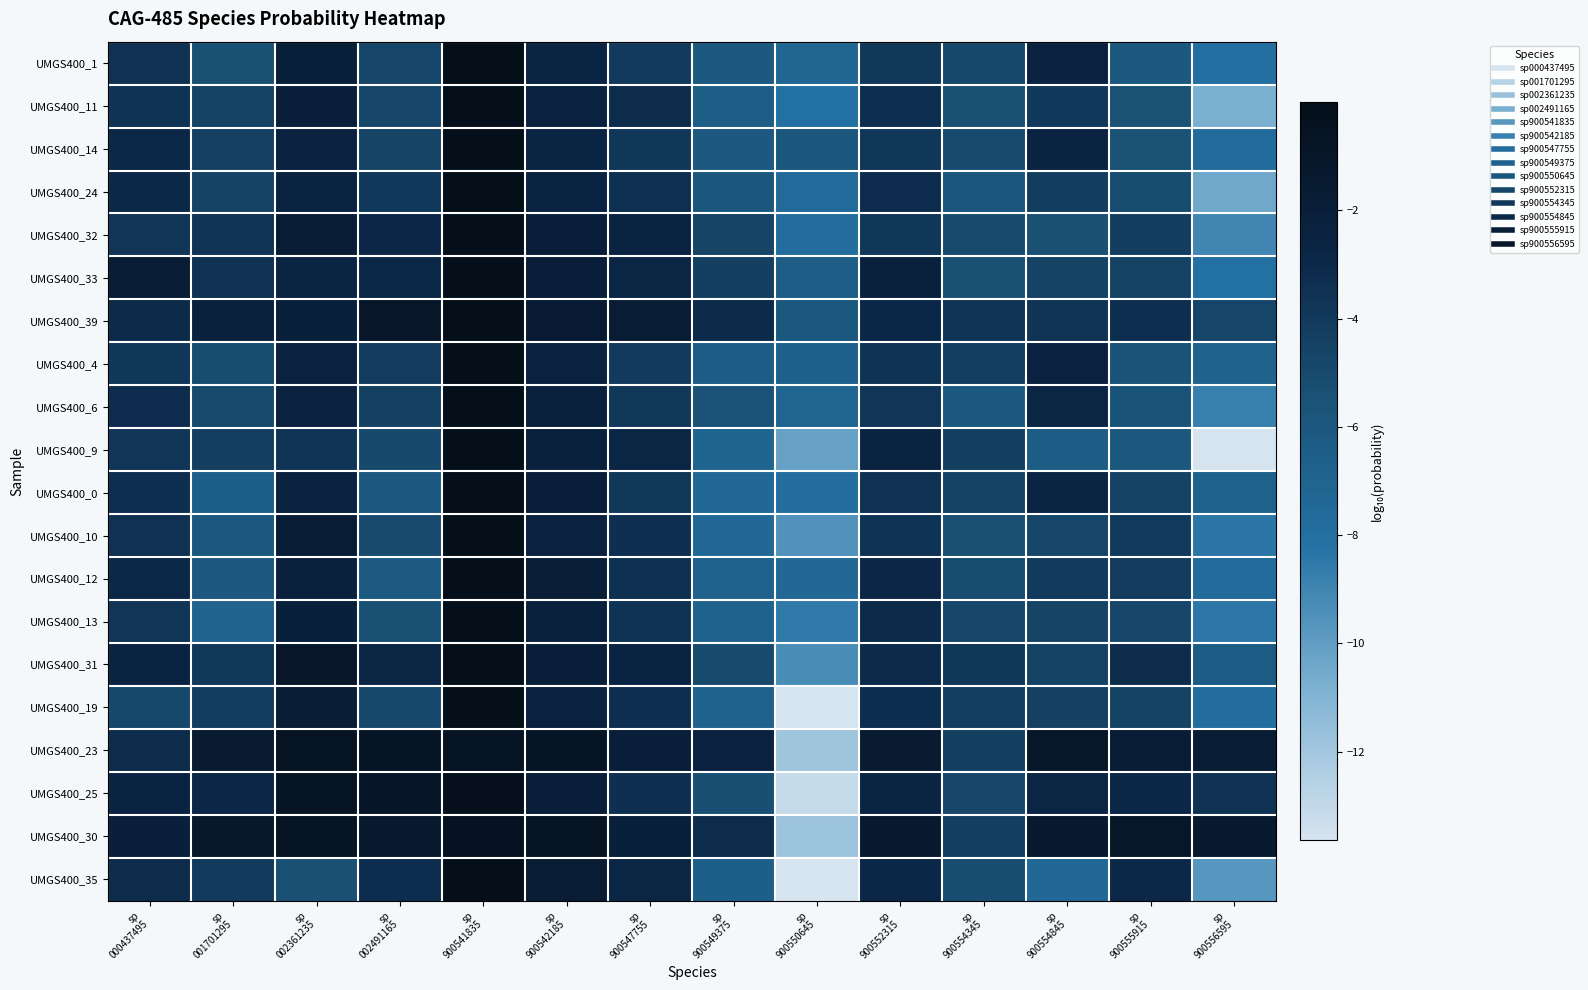

At sp 900556595, list the series in order from largest to smallest.

UMGS400_30, UMGS400_23, UMGS400_25, UMGS400_39, UMGS400_31, UMGS400_0, UMGS400_4, UMGS400_12, UMGS400_14, UMGS400_19, UMGS400_1, UMGS400_33, UMGS400_10, UMGS400_13, UMGS400_6, UMGS400_32, UMGS400_35, UMGS400_24, UMGS400_11, UMGS400_9